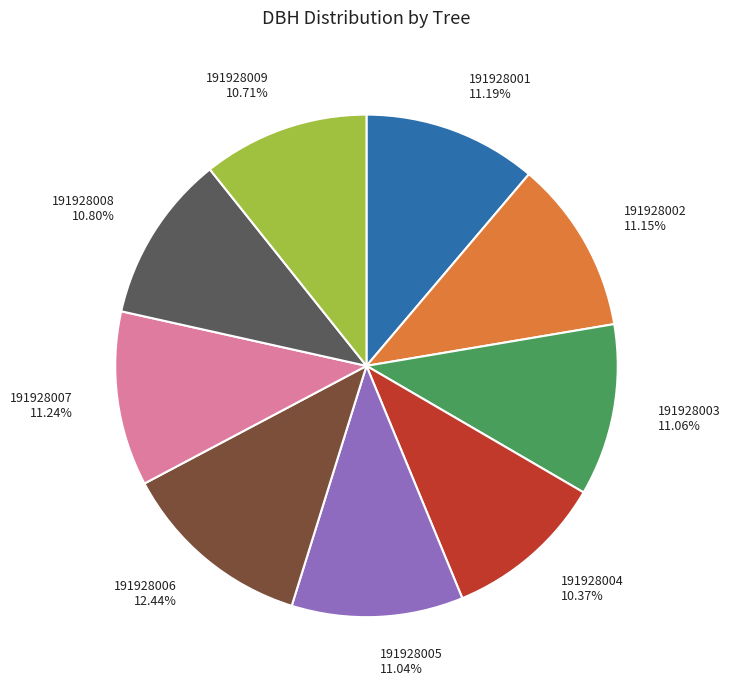

Count the number of slices in the pie.

9